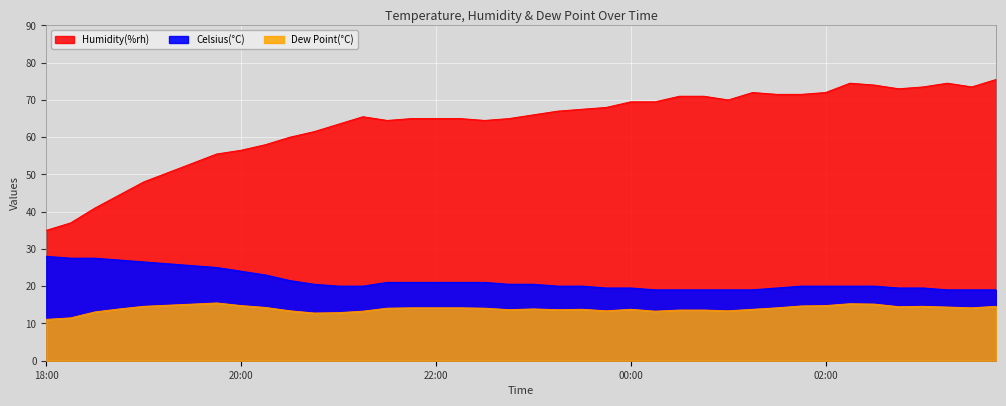

How many lines are shown in the chart?

3